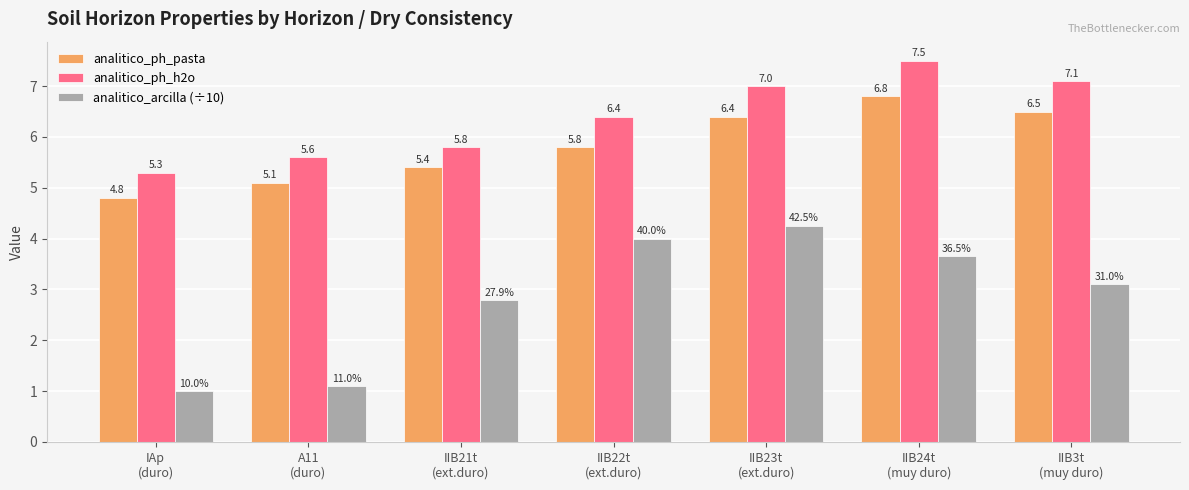

What is the difference between the second highest and minimum values in the analitico_ph_pasta series?

1.7